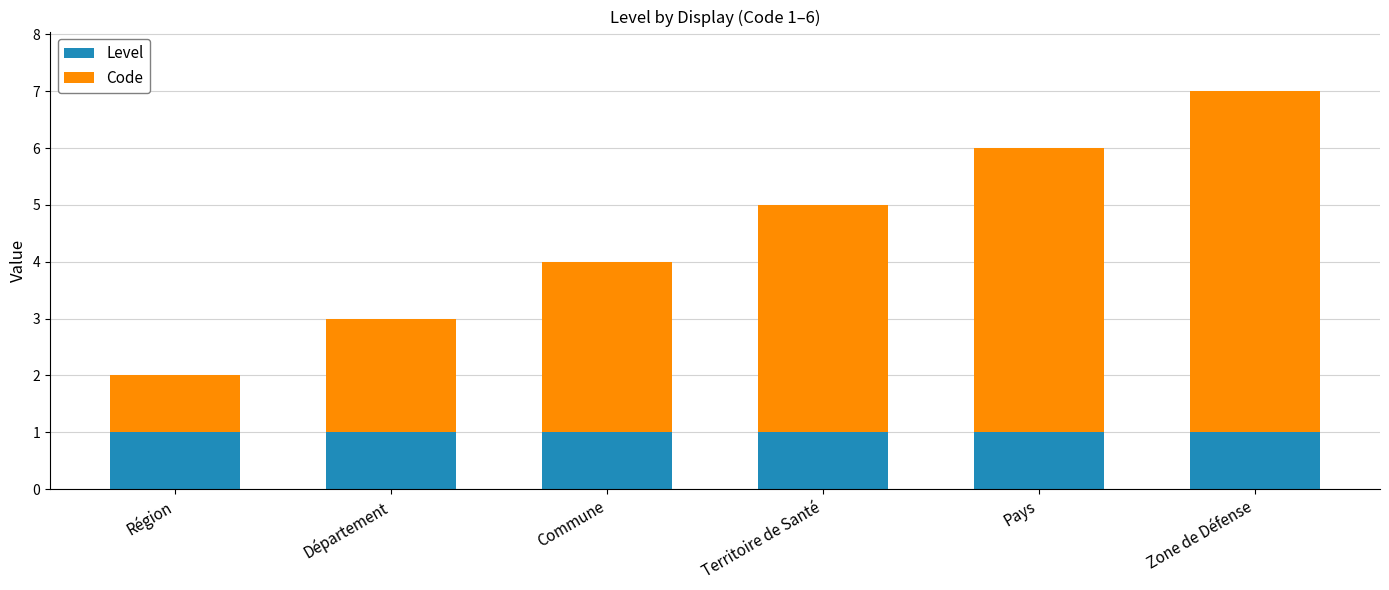

The value of Level at Région is 1. True or false?

True